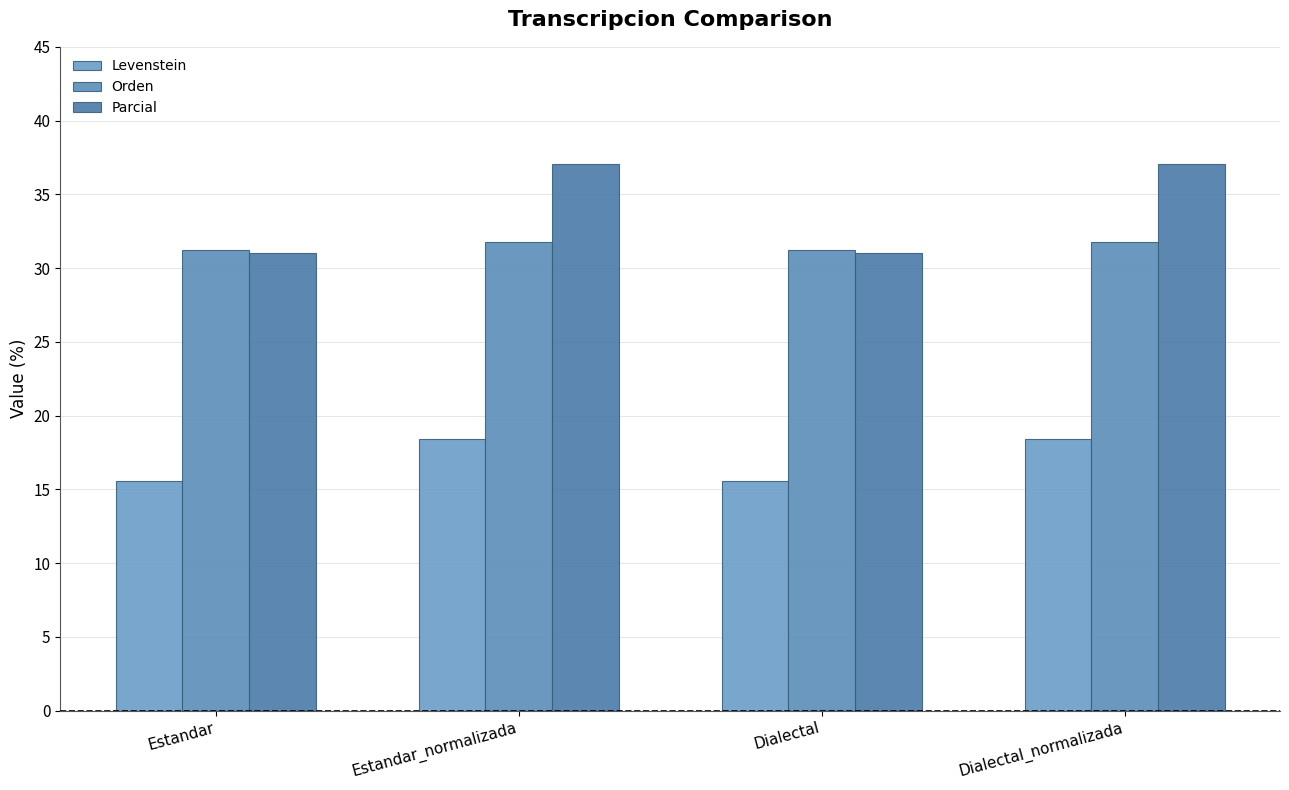

True or false: Parcial has a value of 13.1 at Dialectal.

False